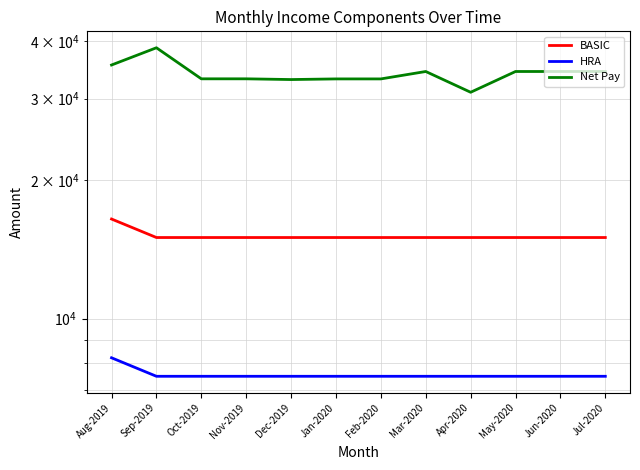

How many data points does each series have?

12